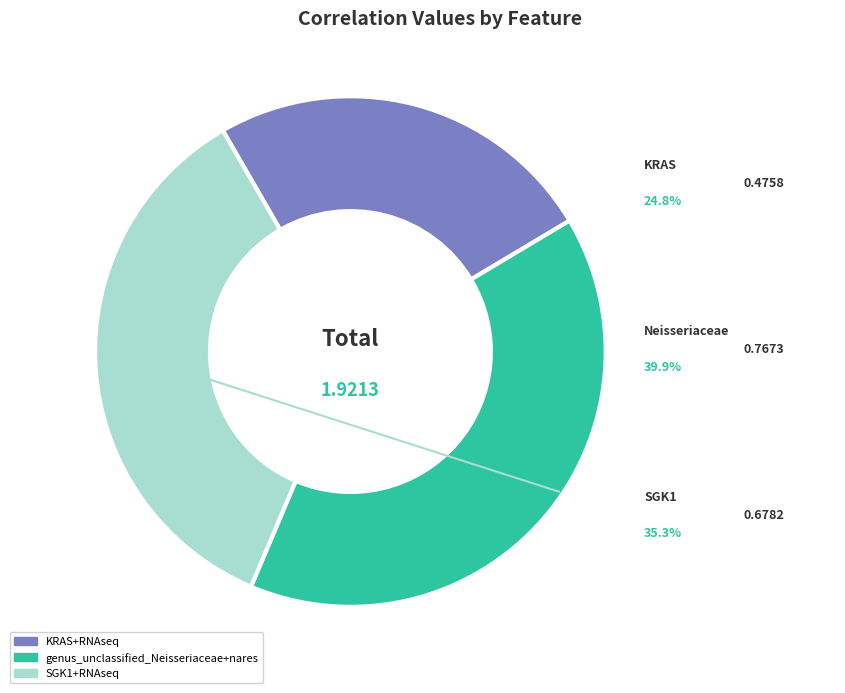

To the nearest percent, what is the average slice percentage?

33%